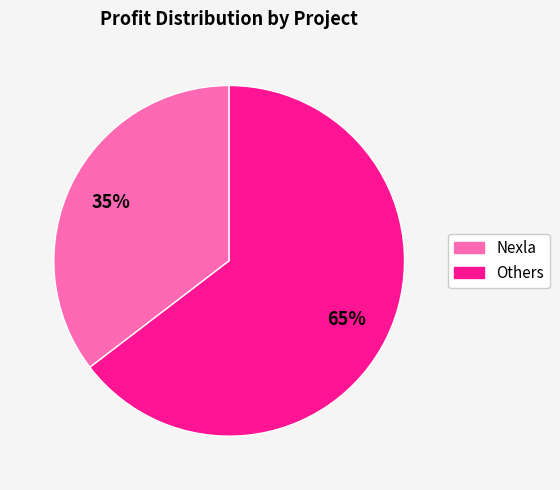

Combined, do Others and Nexla account for over 50%?

Yes